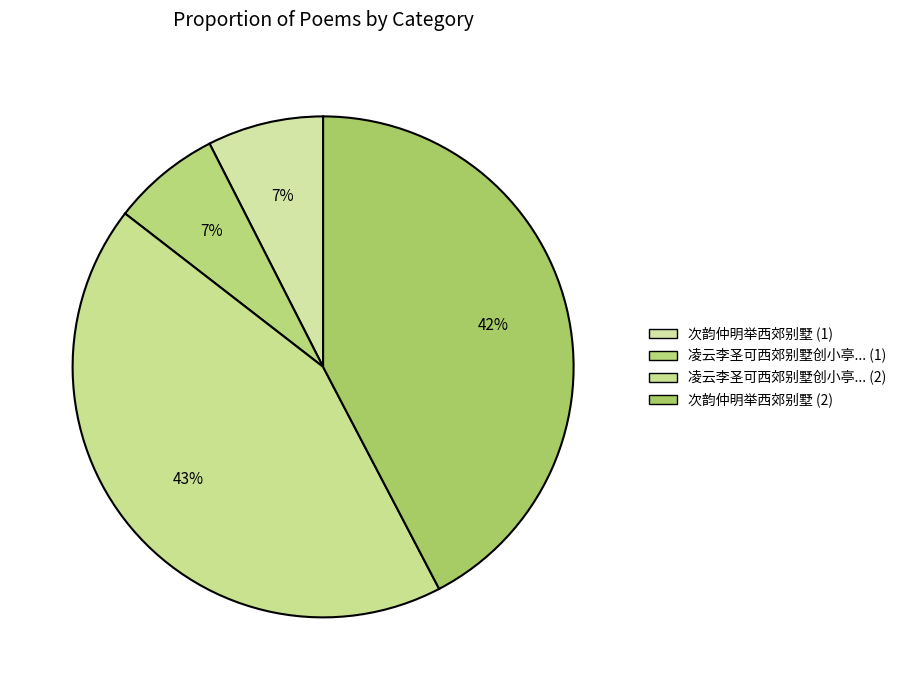

Rank the categories by value from lowest to highest.

凌云李圣可西郊别墅创小亭属余作风月无边古, 次韵仲明举西郊别墅, 次韵仲明举西郊别墅, 凌云李圣可西郊别墅创小亭属余作风月无边古篆四字为扁颜平冈冯炳仲赋诗和者盈轴因赋此